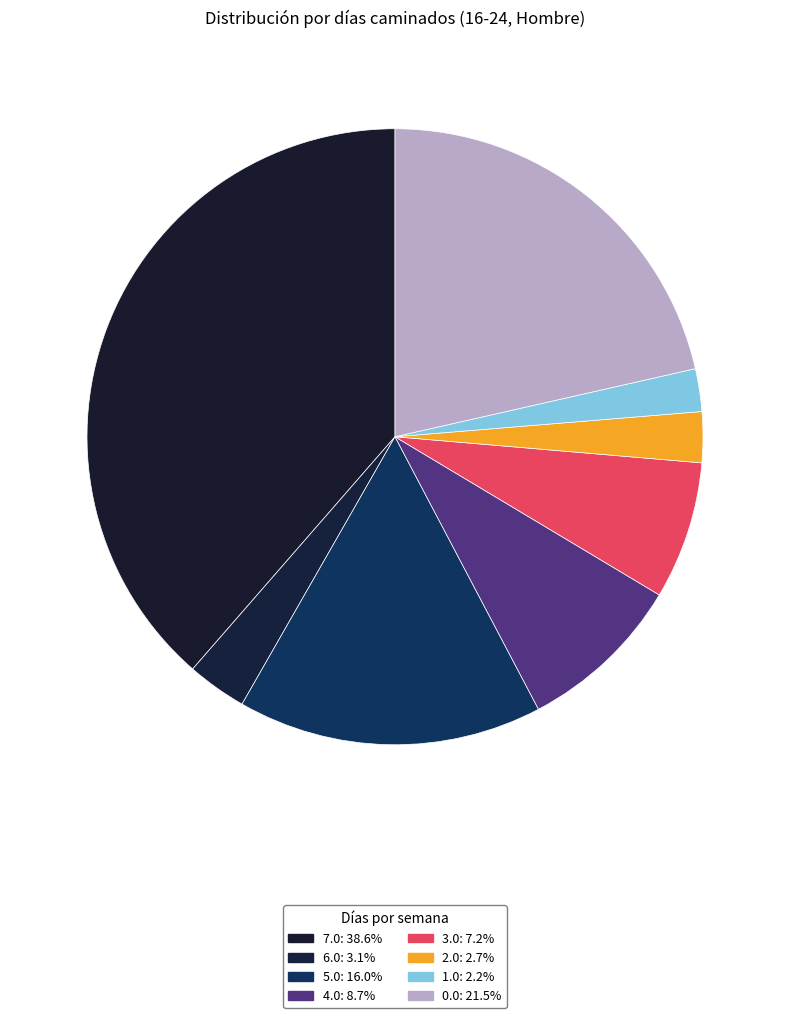

True or false: 0.0 accounts for 36% of the total.

False